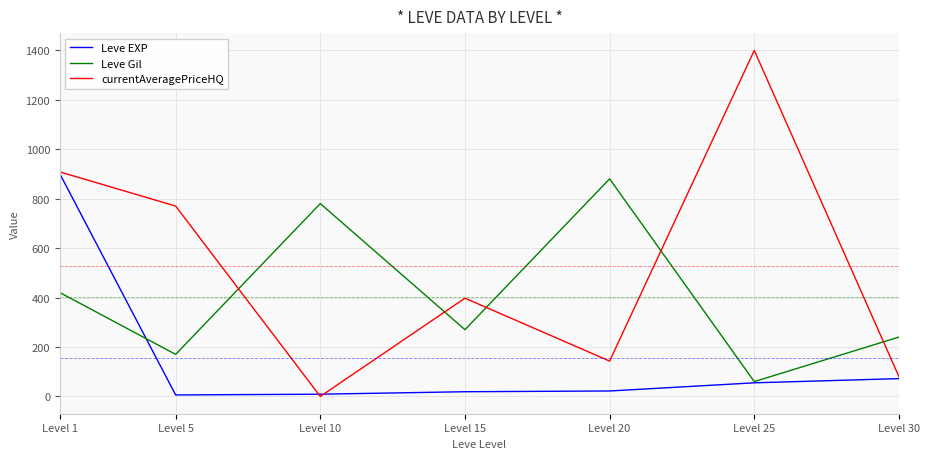

At which category is the sum across all series the highest?

Level 1